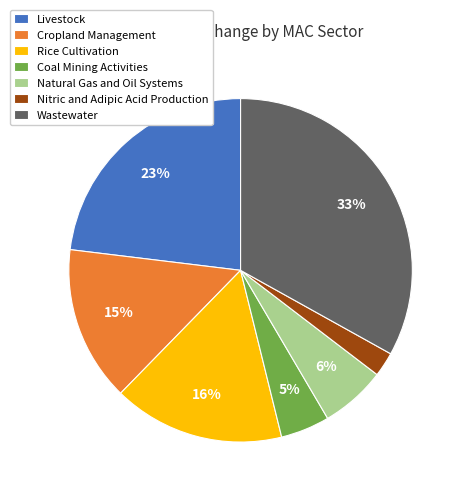

Rank the categories by value from highest to lowest.

Wastewater, Livestock, Rice Cultivation, Cropland Management, Natural Gas and Oil Systems, Coal Mining Activities, Nitric and Adipic Acid Production